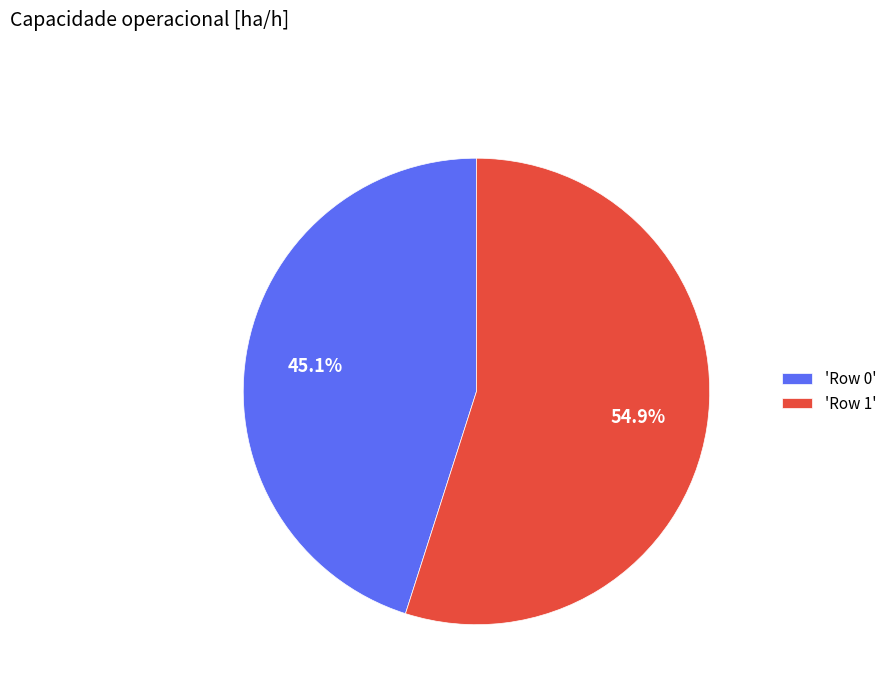

What is the majority slice?

'Row 1'